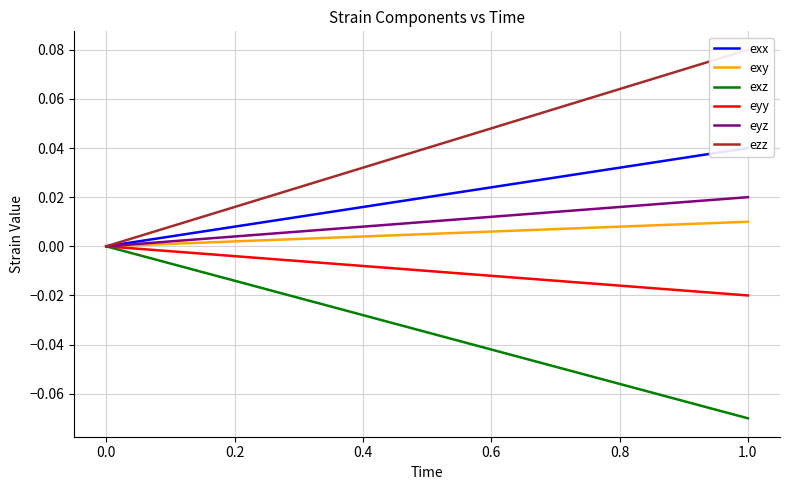

Which series has the largest total across all categories?

ezz